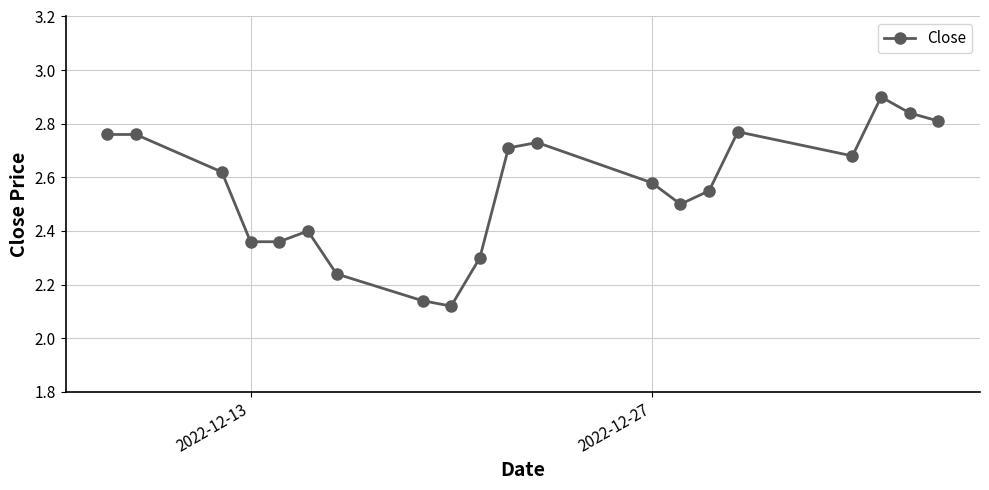

What is the greatest value displayed?

2.9